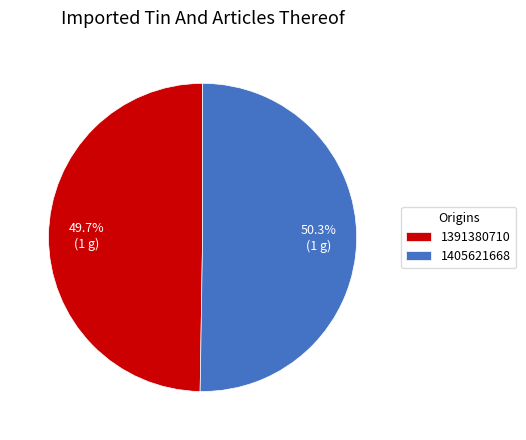

Is the sum of 1405621668 and 1391380710 greater than half?

Yes